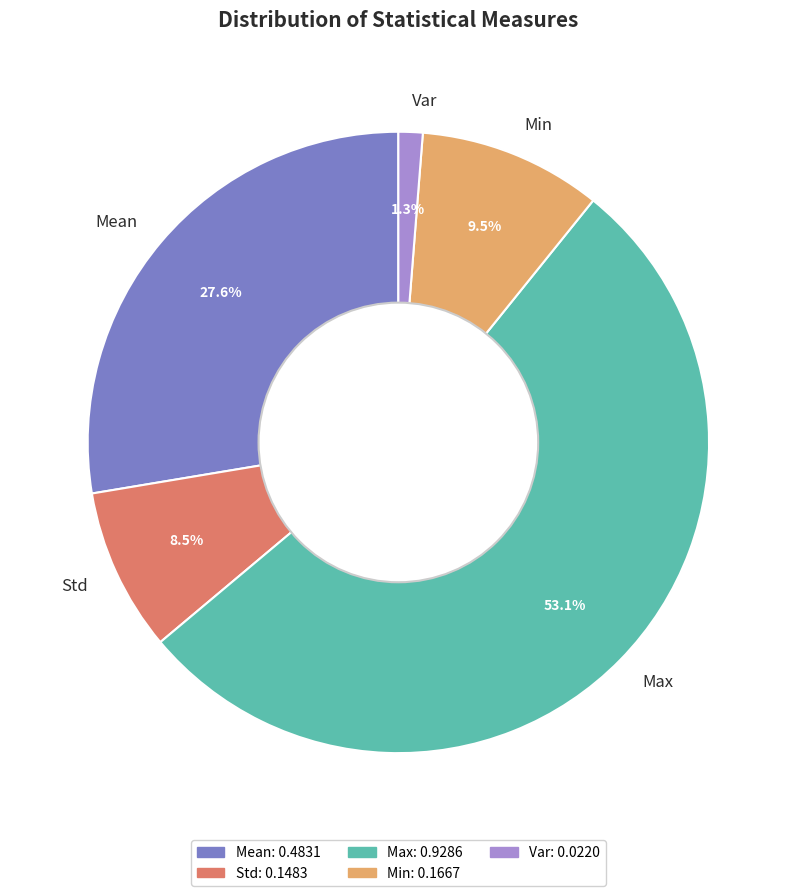

To the nearest percent, what is the combined percentage of Std and Var?

10%